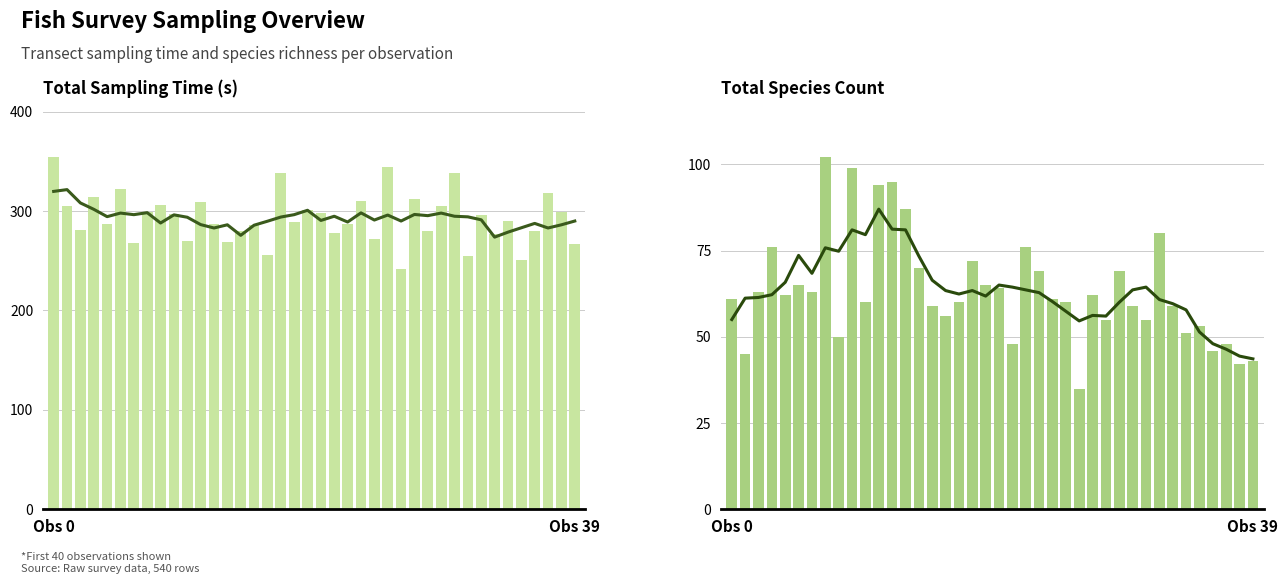

What is the total value across all series at 31?

374.4